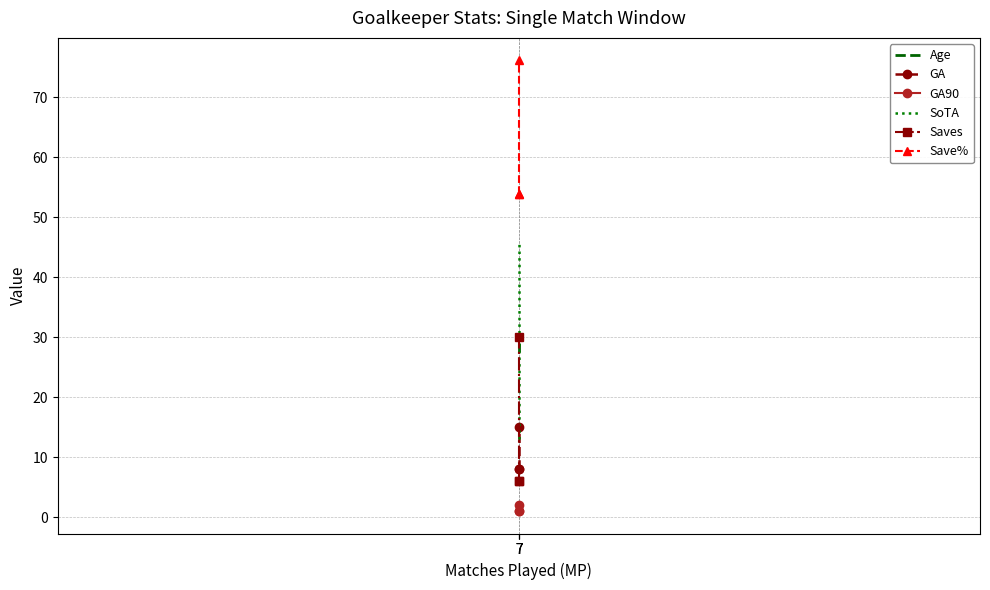

Reading right to left, list all the values displayed in this chart.

Age: 27.5	27.5	29.0
GA: 15.0	8.0	8.0
GA90: 2.0	1.0	1.0
SoTA: 46.0	13.0	13.0
Saves: 30.0	6.0	6.0
Save%: 76.1	53.8	53.8